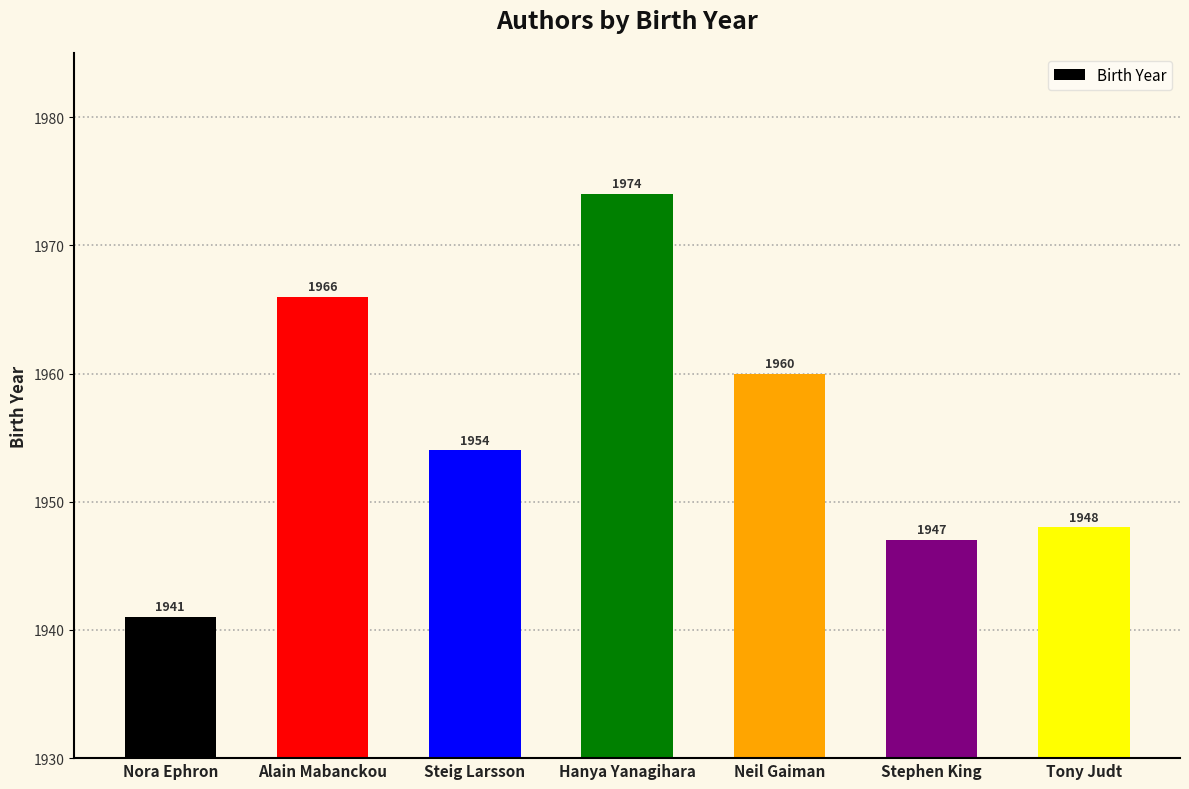

Does the chart contain stacked bars?

No